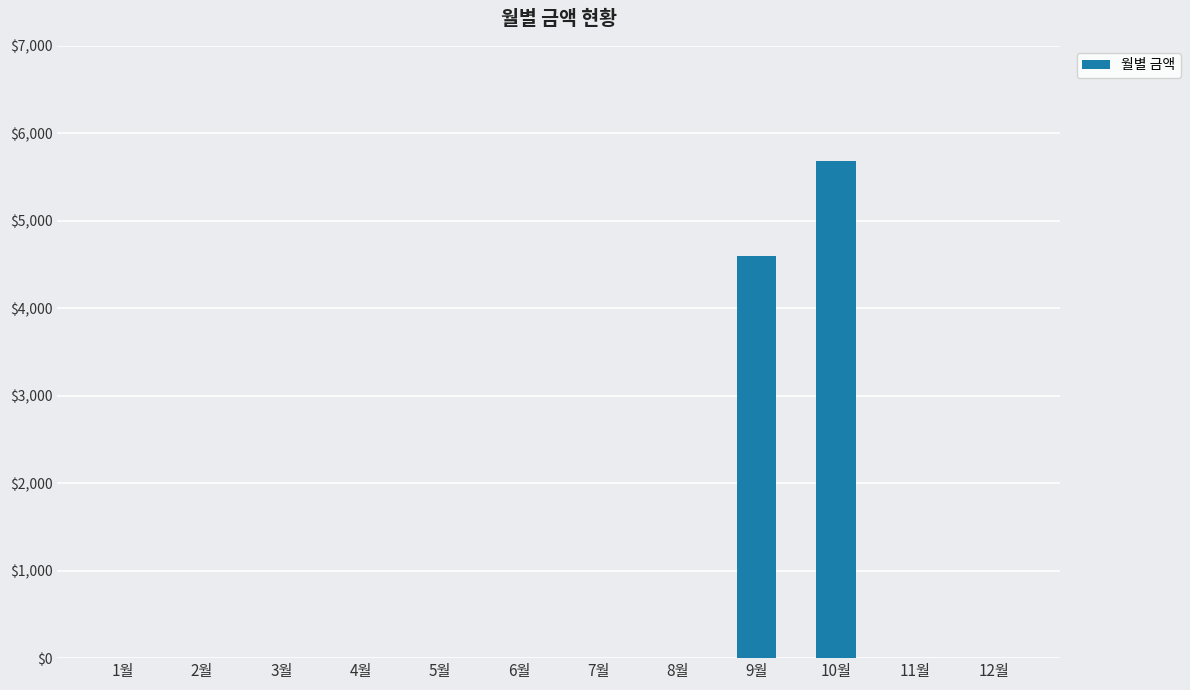

The value at 9월 is 8046. True or false?

False